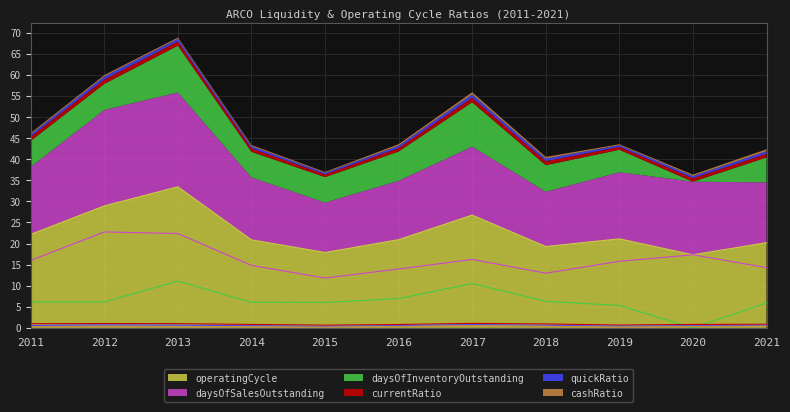

Where do cashRatio and daysOfInventoryOutstanding first cross each other?

2019 and 2020